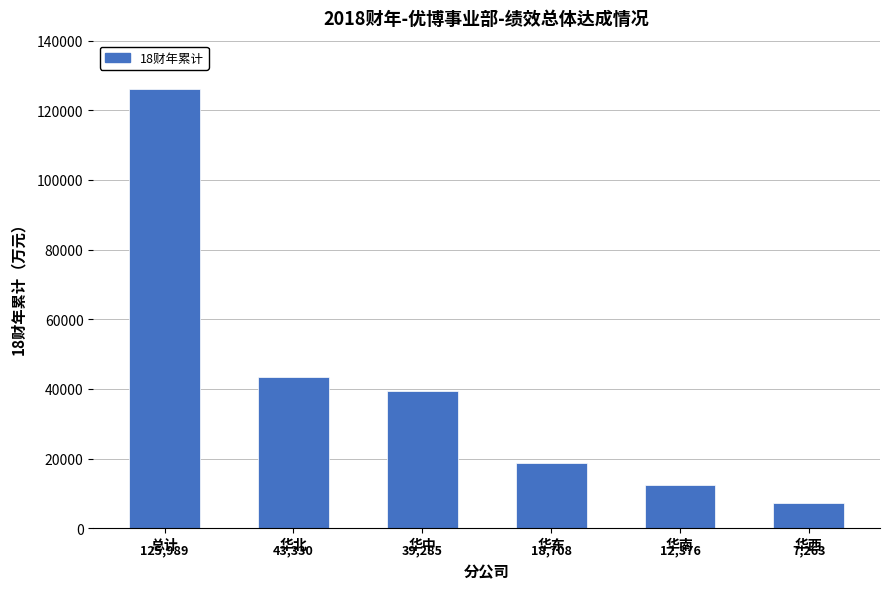

How many bars are there in total?

6